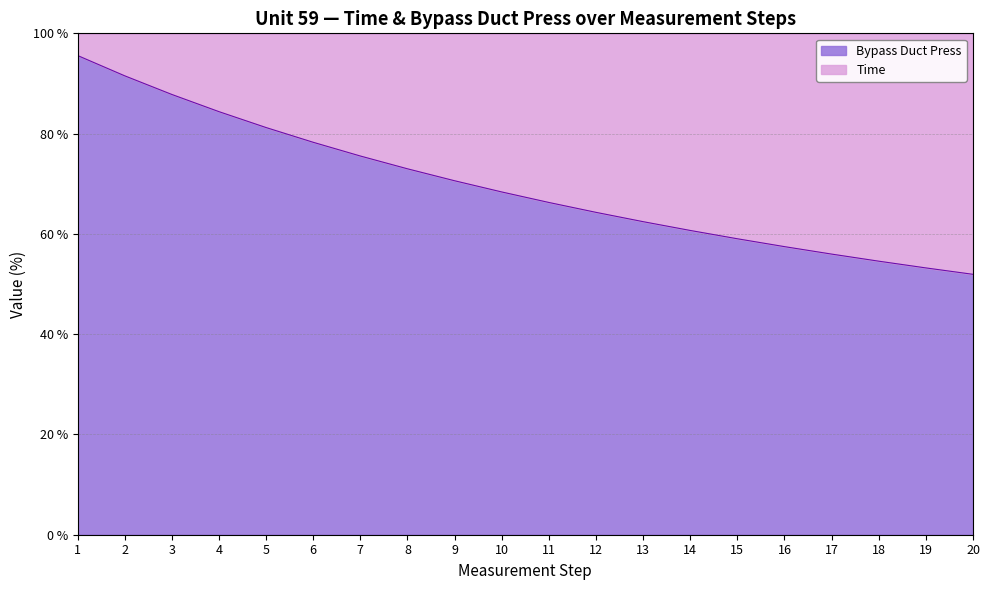

What is the average value?

69.6